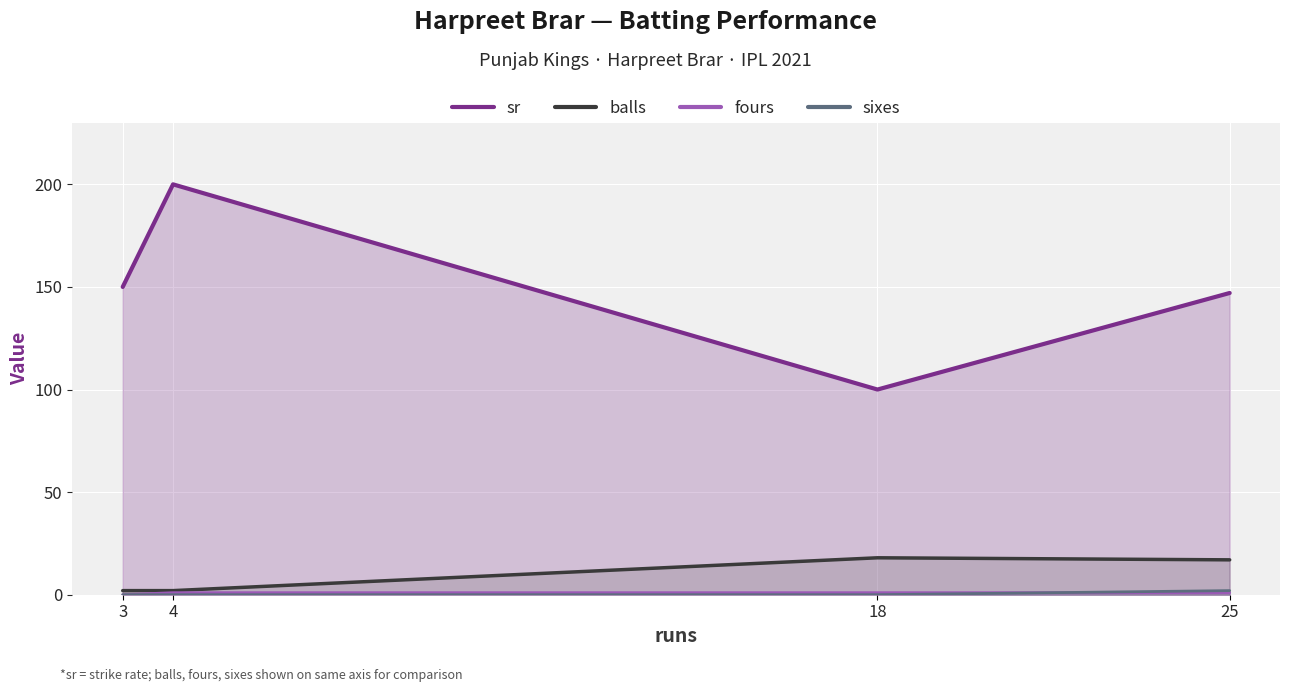

What is the average value of the sixes series?

0.5